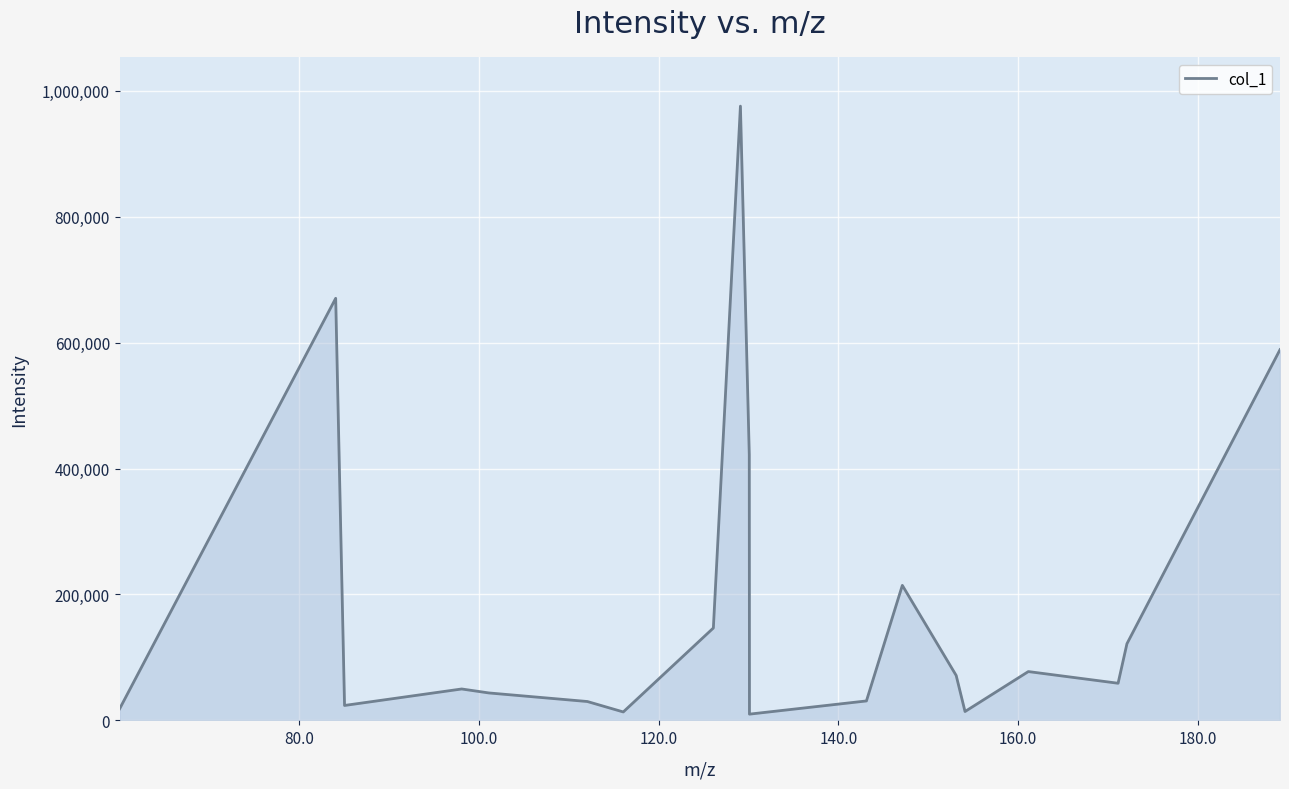

Count the number of categories in the chart.

19